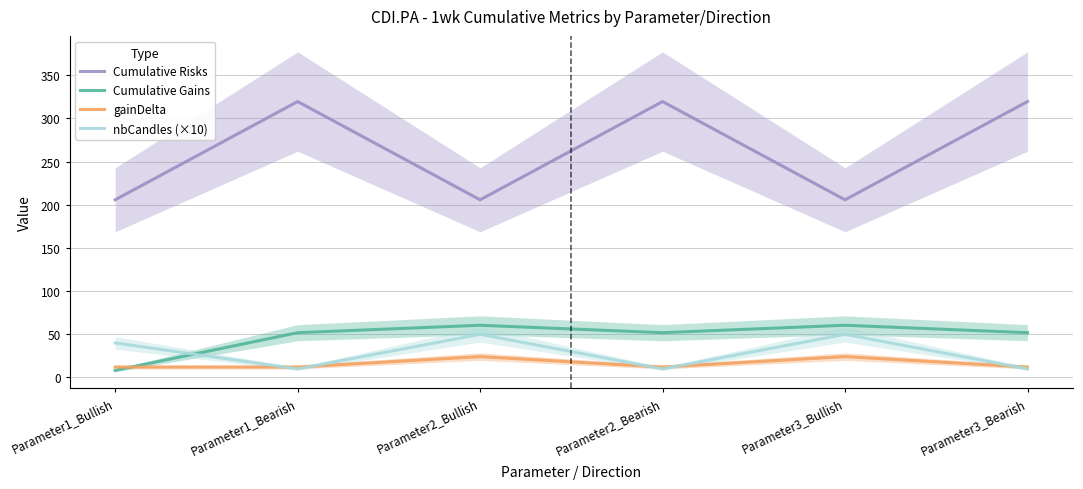

What position from the left is Parameter2_Bullish?

3